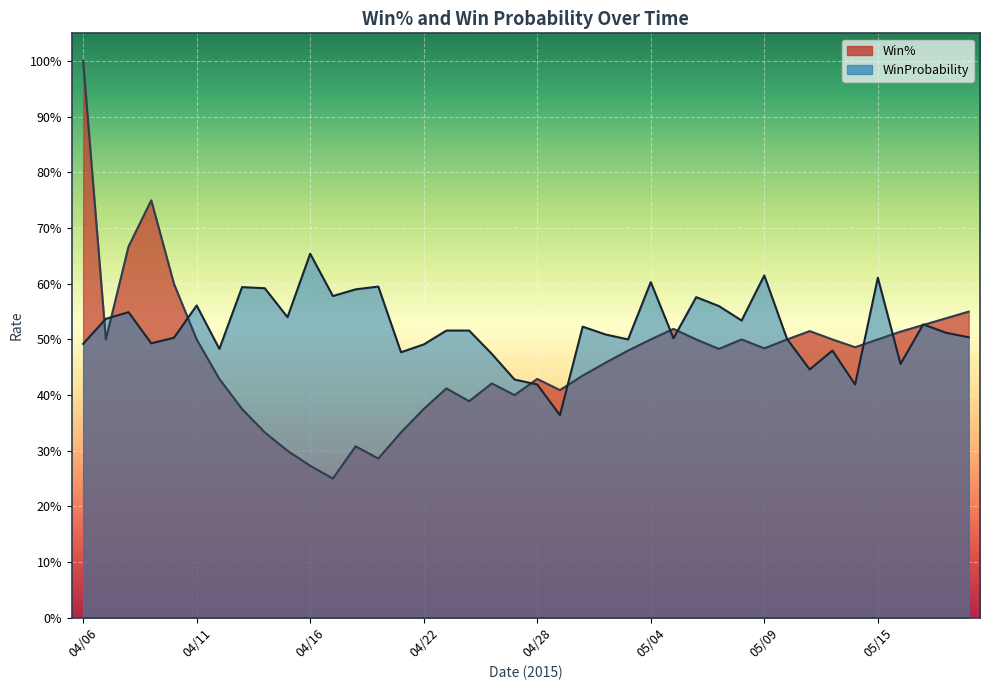

Is it true that Win% equals 0.1 at 05/10?

False